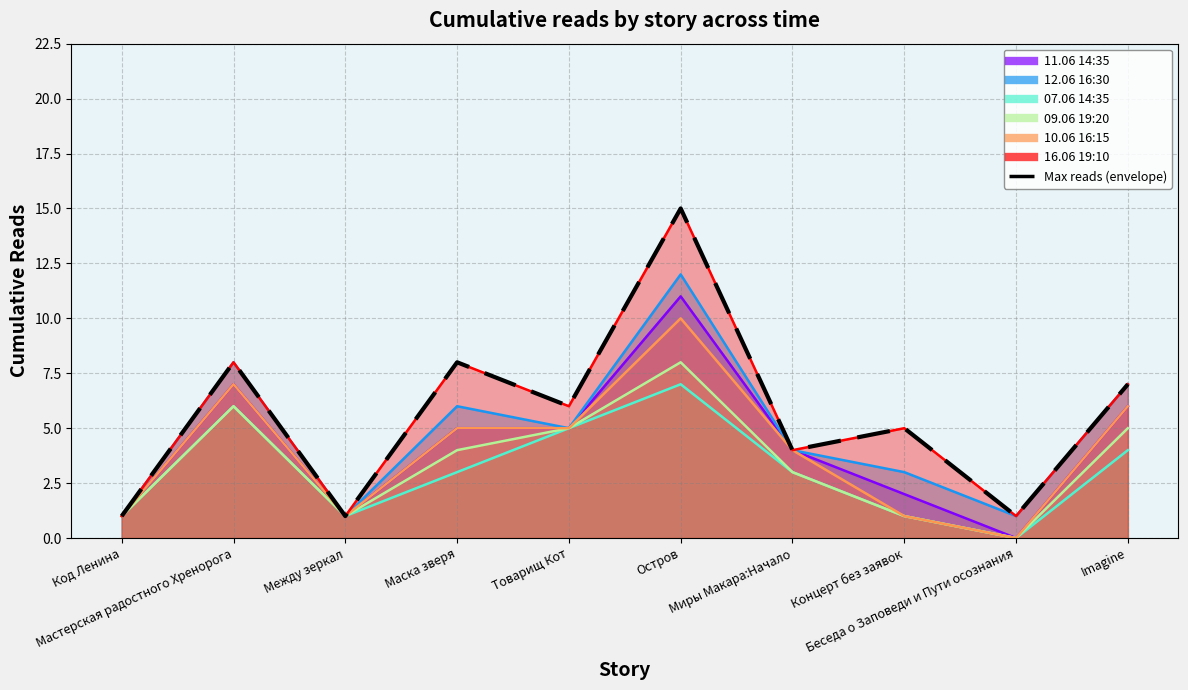

Count the number of values greater than 6.

4